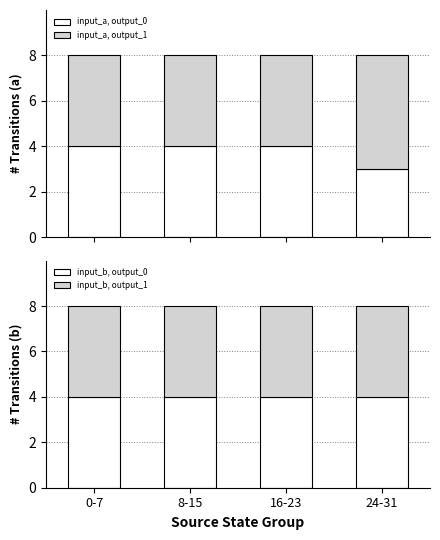

What is the label of the 2nd bar from the left?

8-15